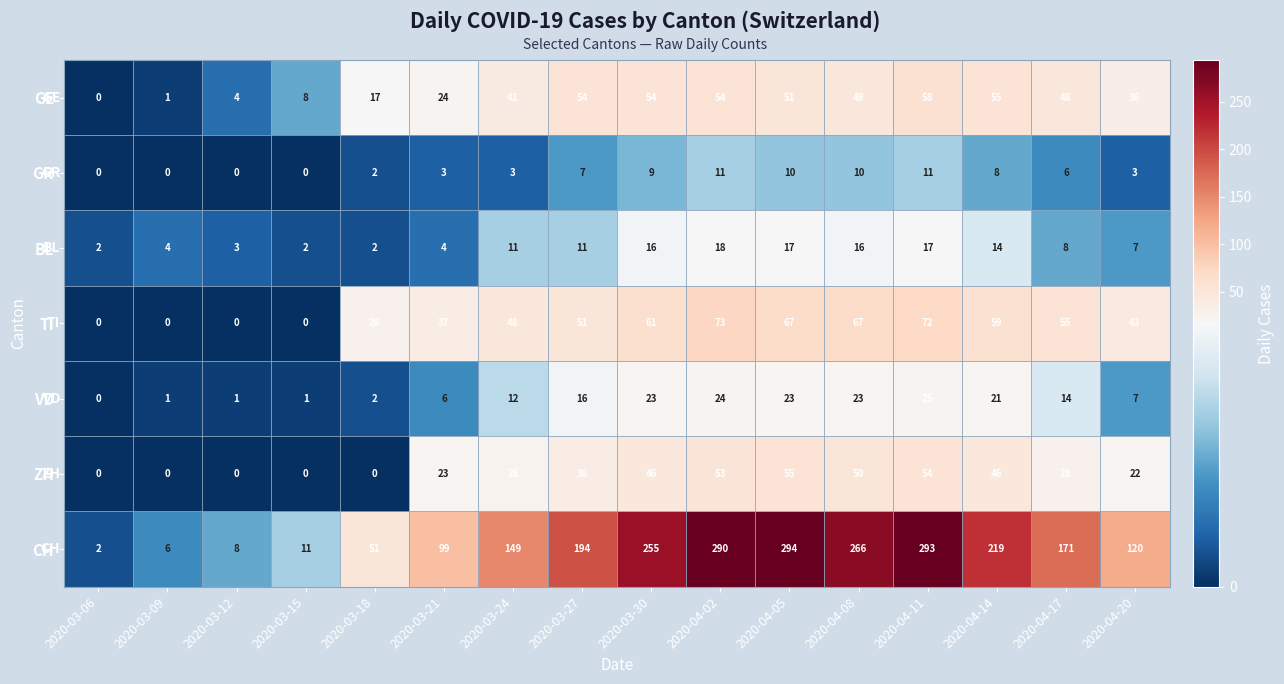

Is it true that BL equals 6 at 2020-03-09?

False